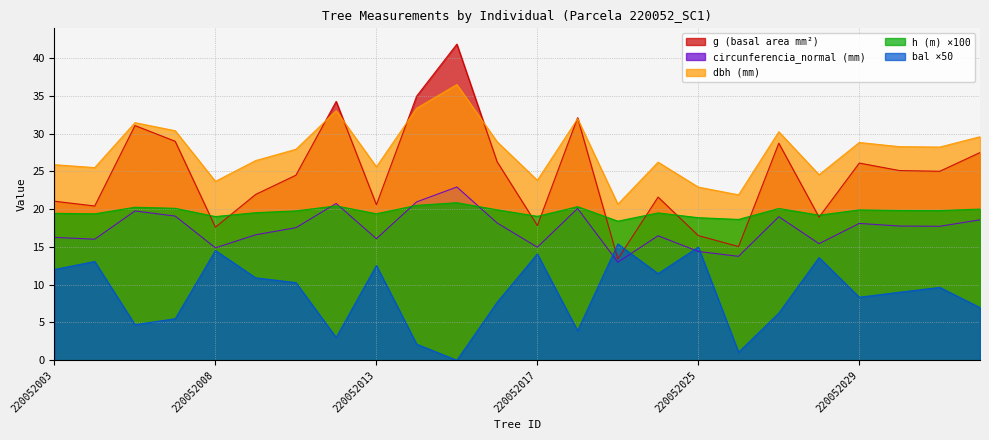

Read the h value at 220052013.

19.4